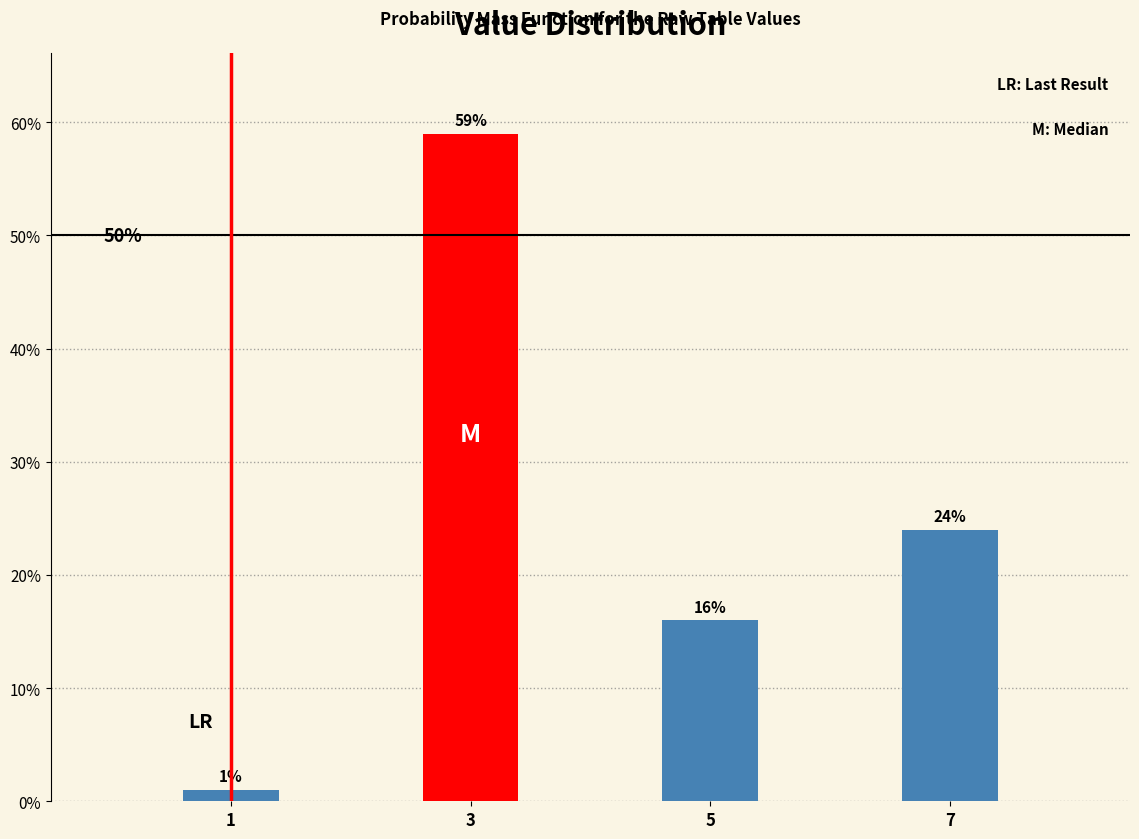

Reading right to left, extract all data points from this chart.

7=24	5=16	3=59	1=1